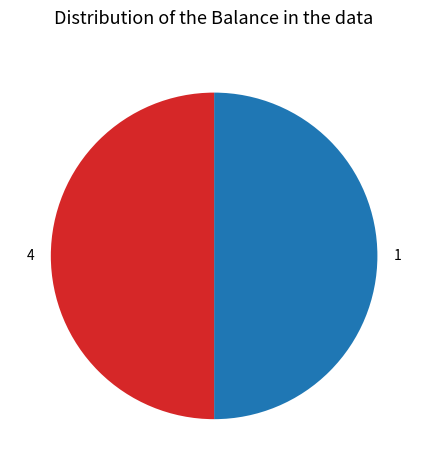

What is the ratio of the value at 1 to the value at 4?

1.0